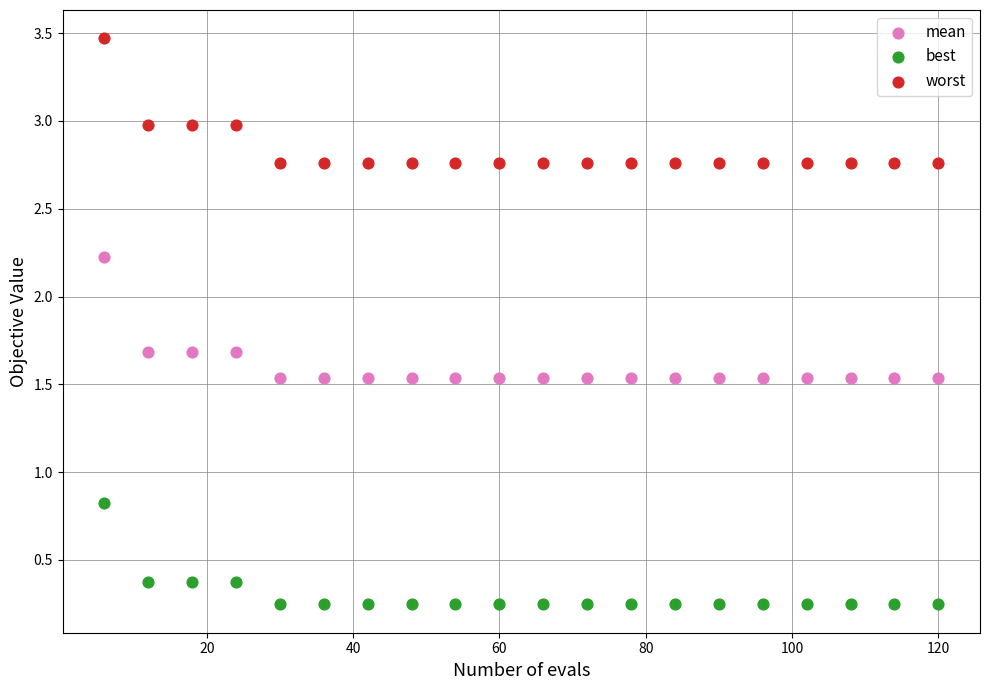

Across all series, what Y value is closest to 1?

0.8